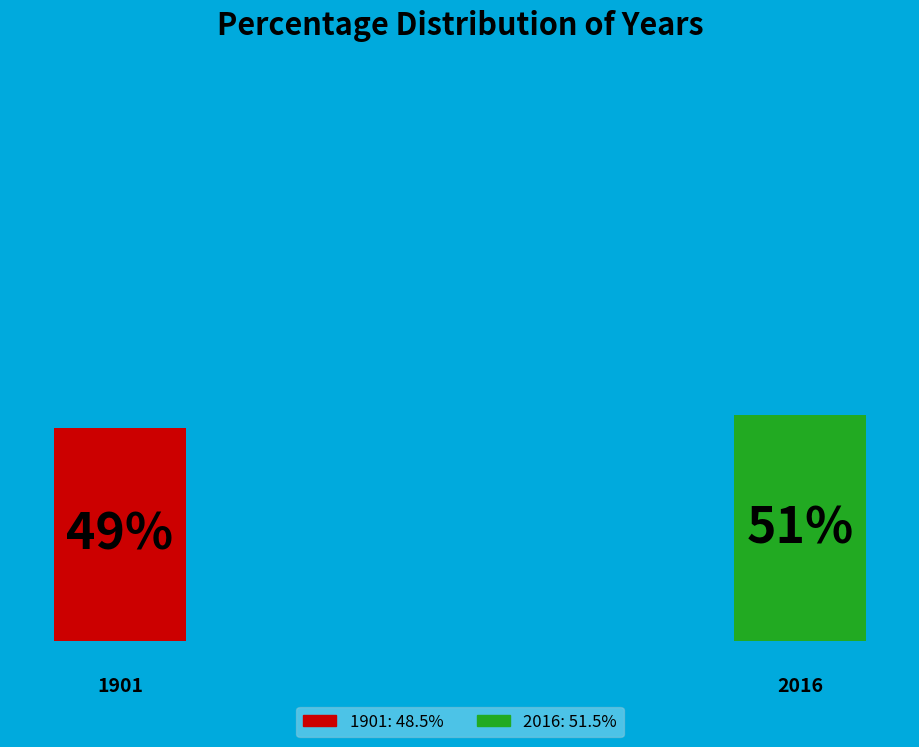

The 1901 slice represents 49% of the pie. True or false?

True